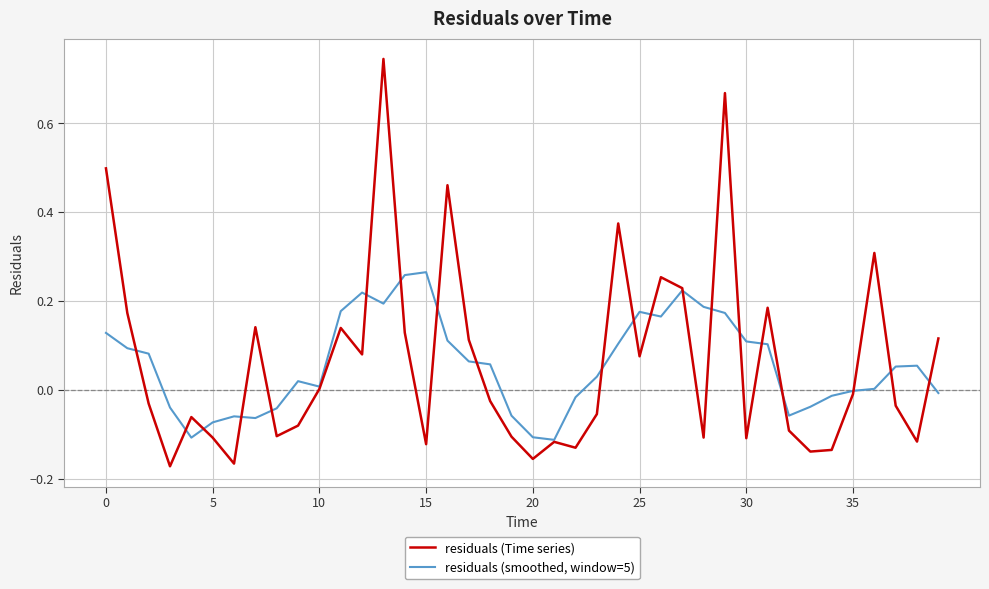

List the series in order of their peak value, highest first.

residuals (Time series), residuals (smoothed, window=5)